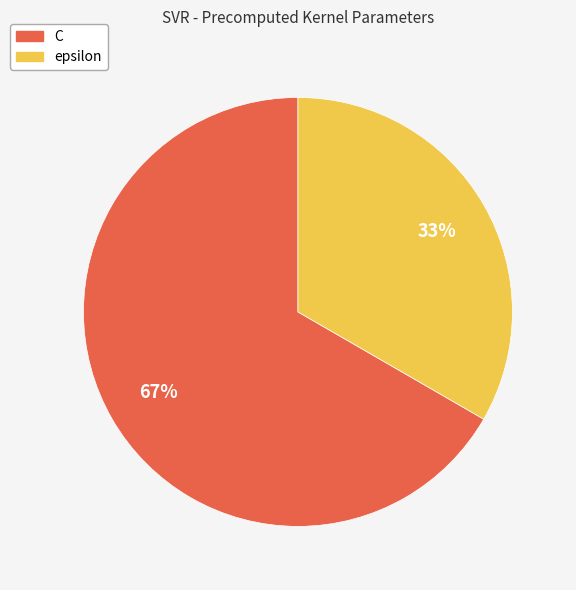

Combined, do epsilon and C account for over 50%?

Yes